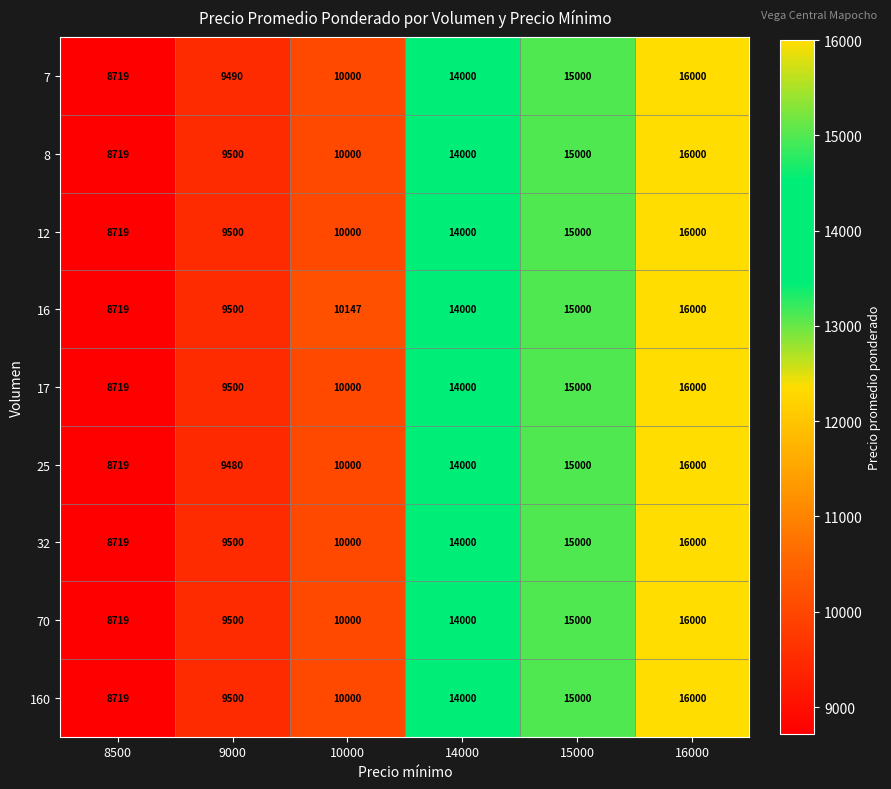

At which label is 16 closest to 12359?

14000